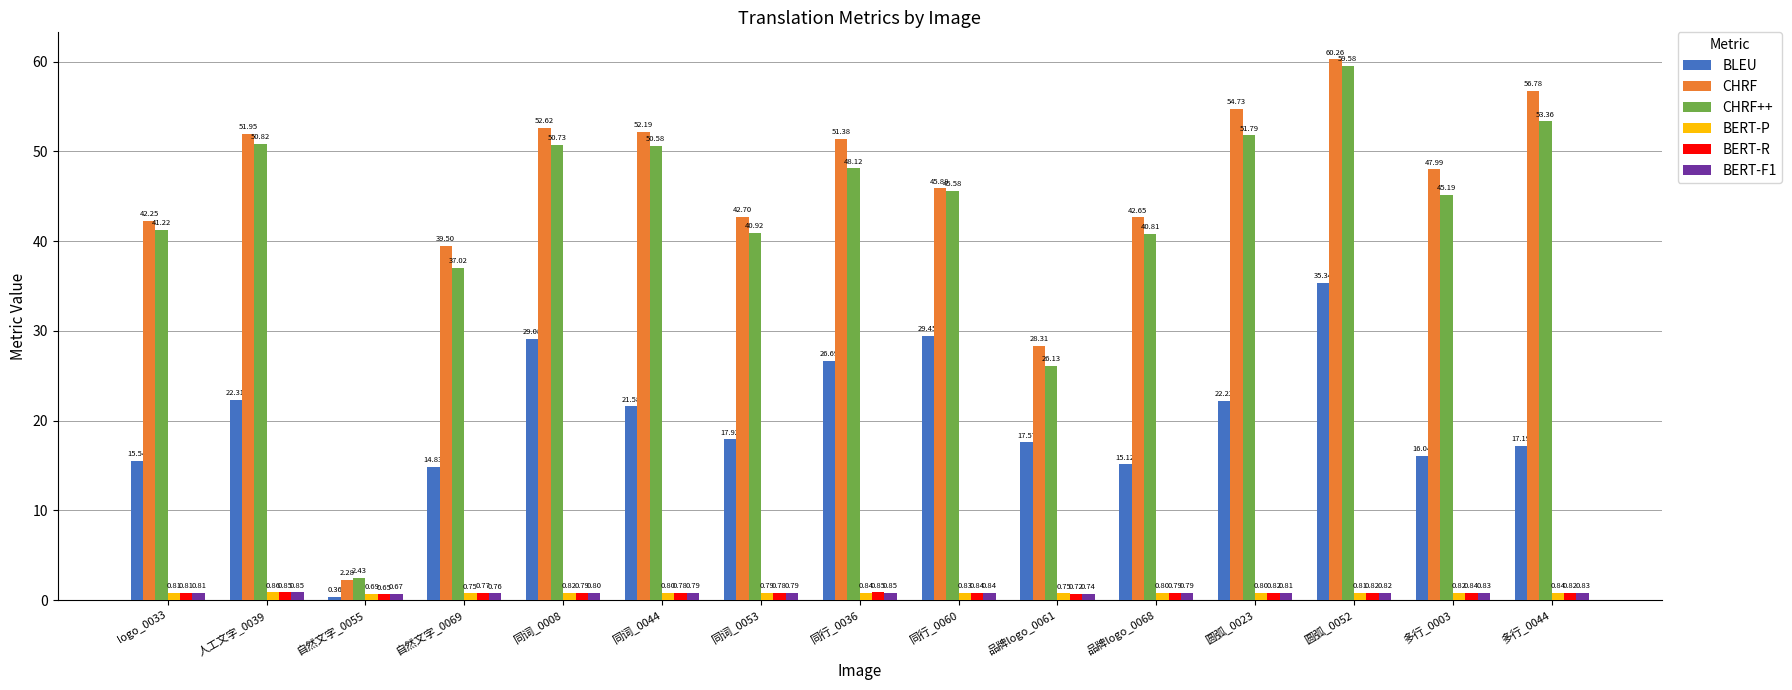

Which series has the largest total across all categories?

CHRF